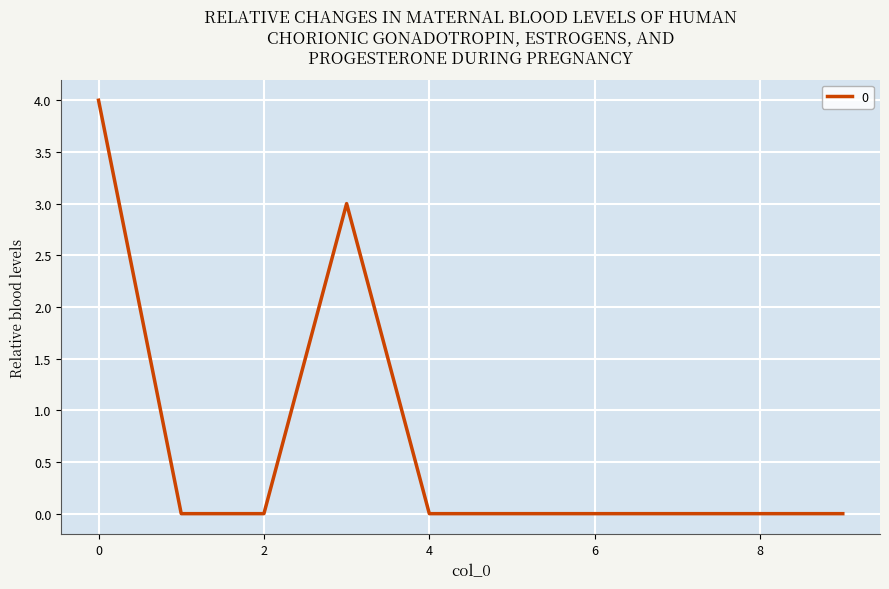

What is the maximum value shown in the chart?

4